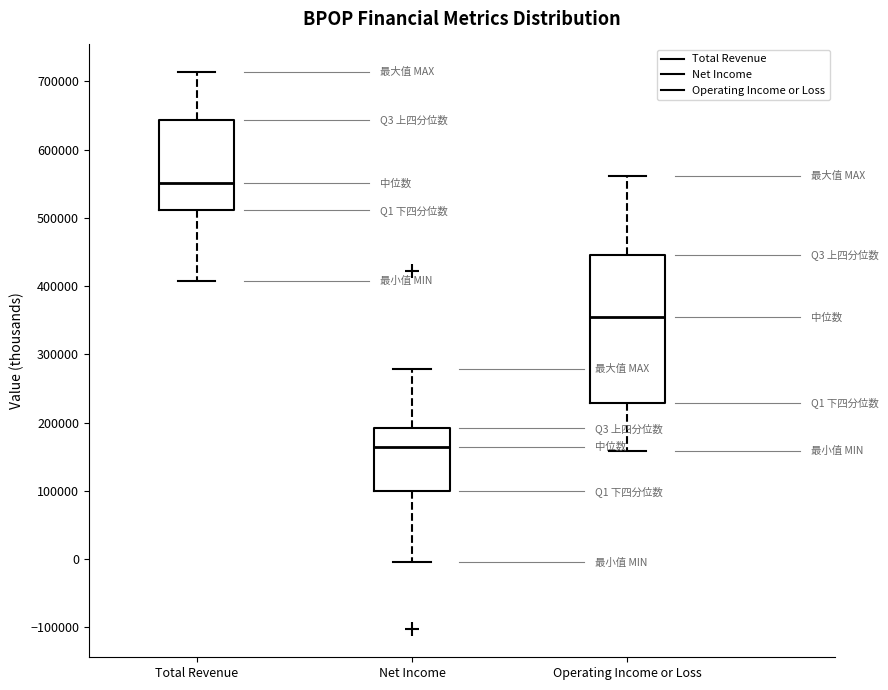

Which box is the tallest, from its lower edge to its upper edge?

Operating Income or Loss